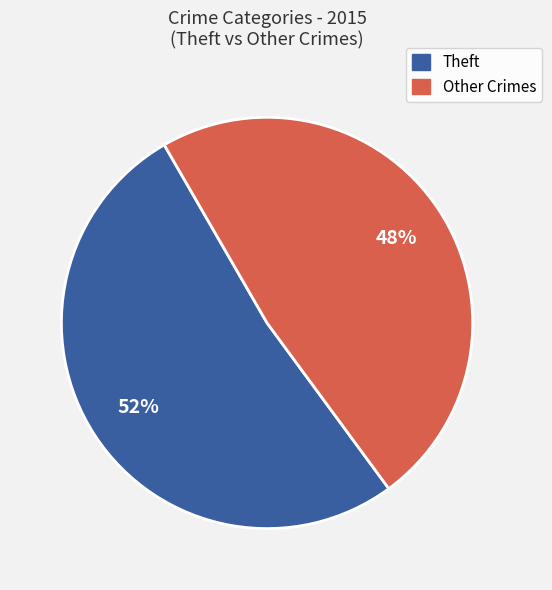

Is there any slice that represents more than half of the pie?

Yes